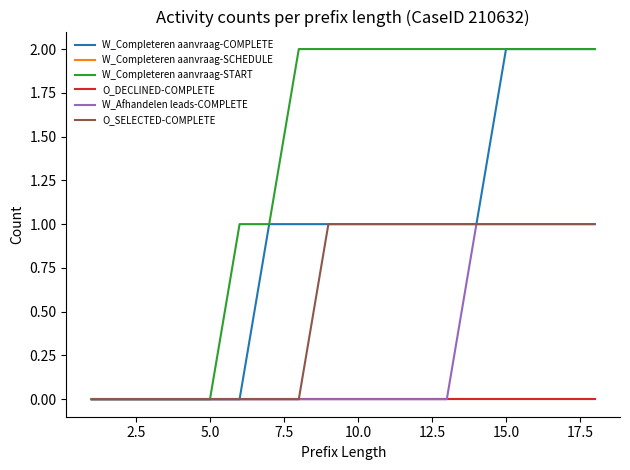

Does the chart have visible grid lines?

No